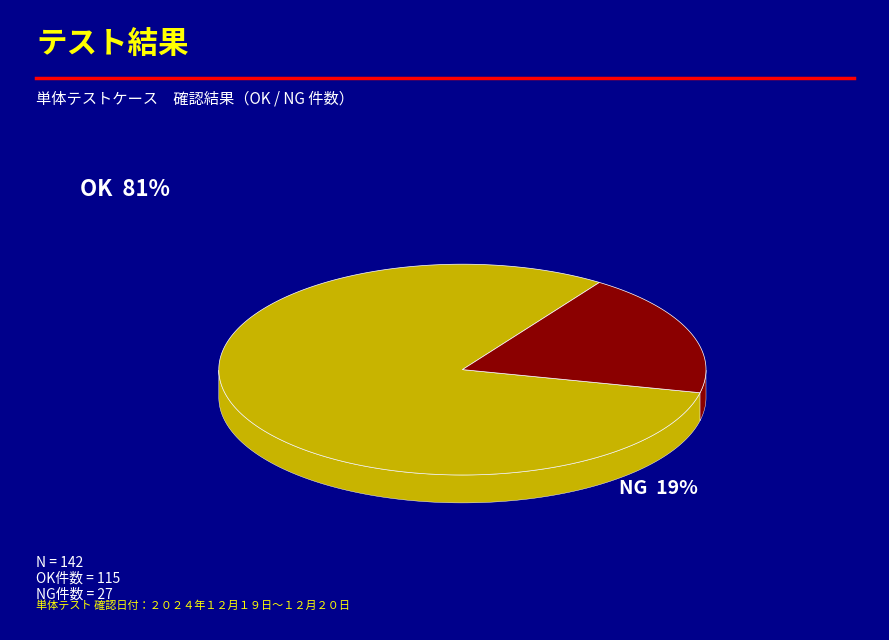

What percentage is the NG slice, to the nearest percent?

19%